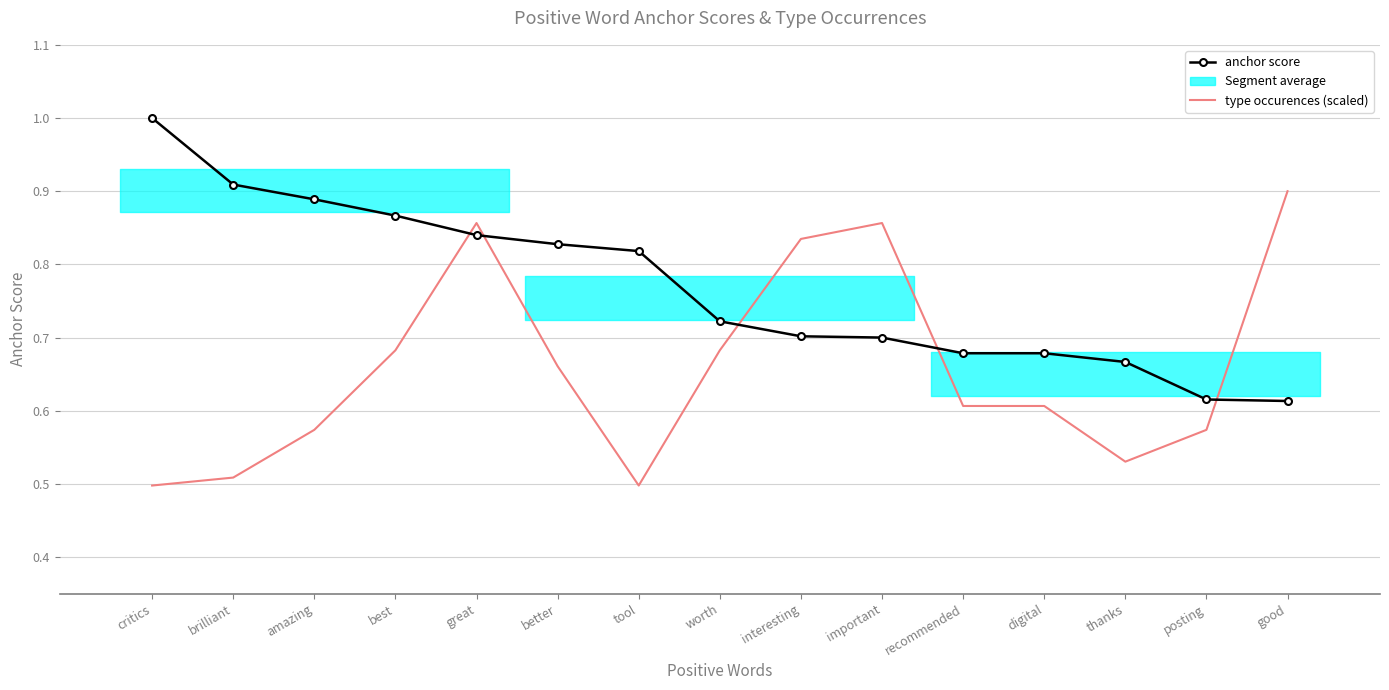

What is the value of the type occurences (scaled) point at the 14th from the left?

0.6